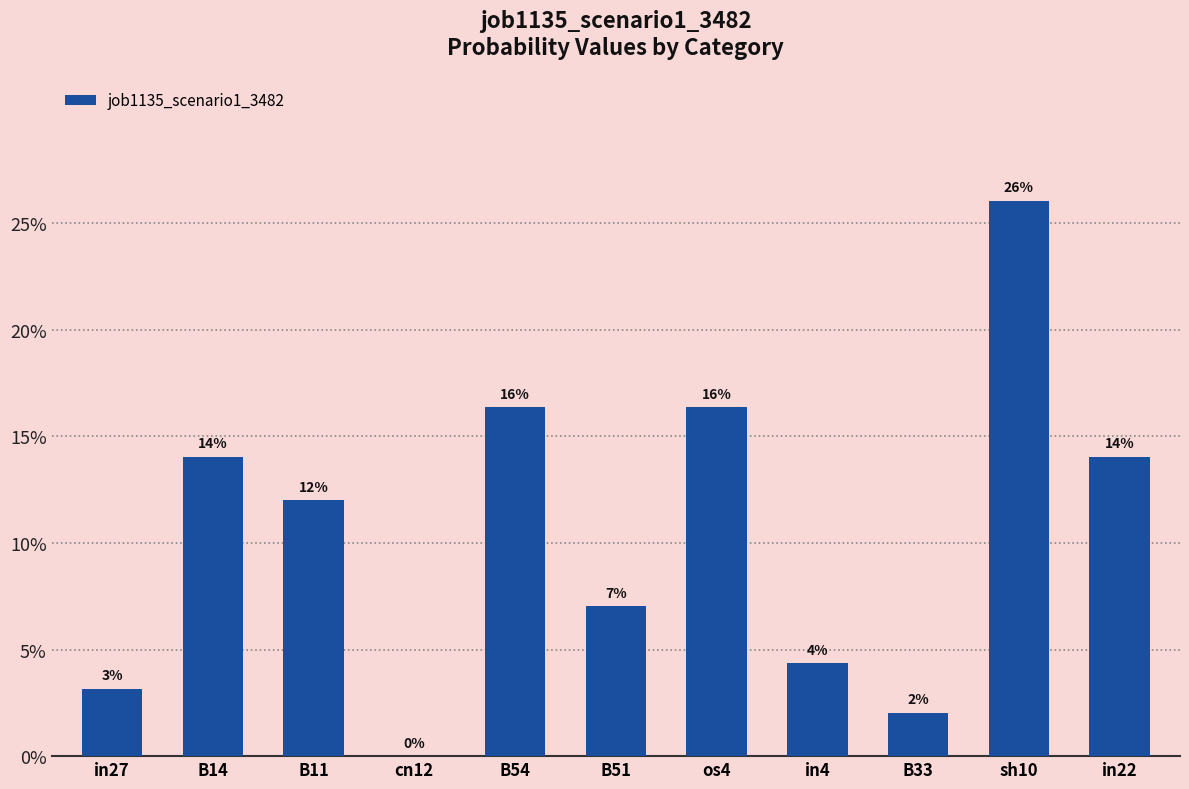

Are the bars horizontal?

No